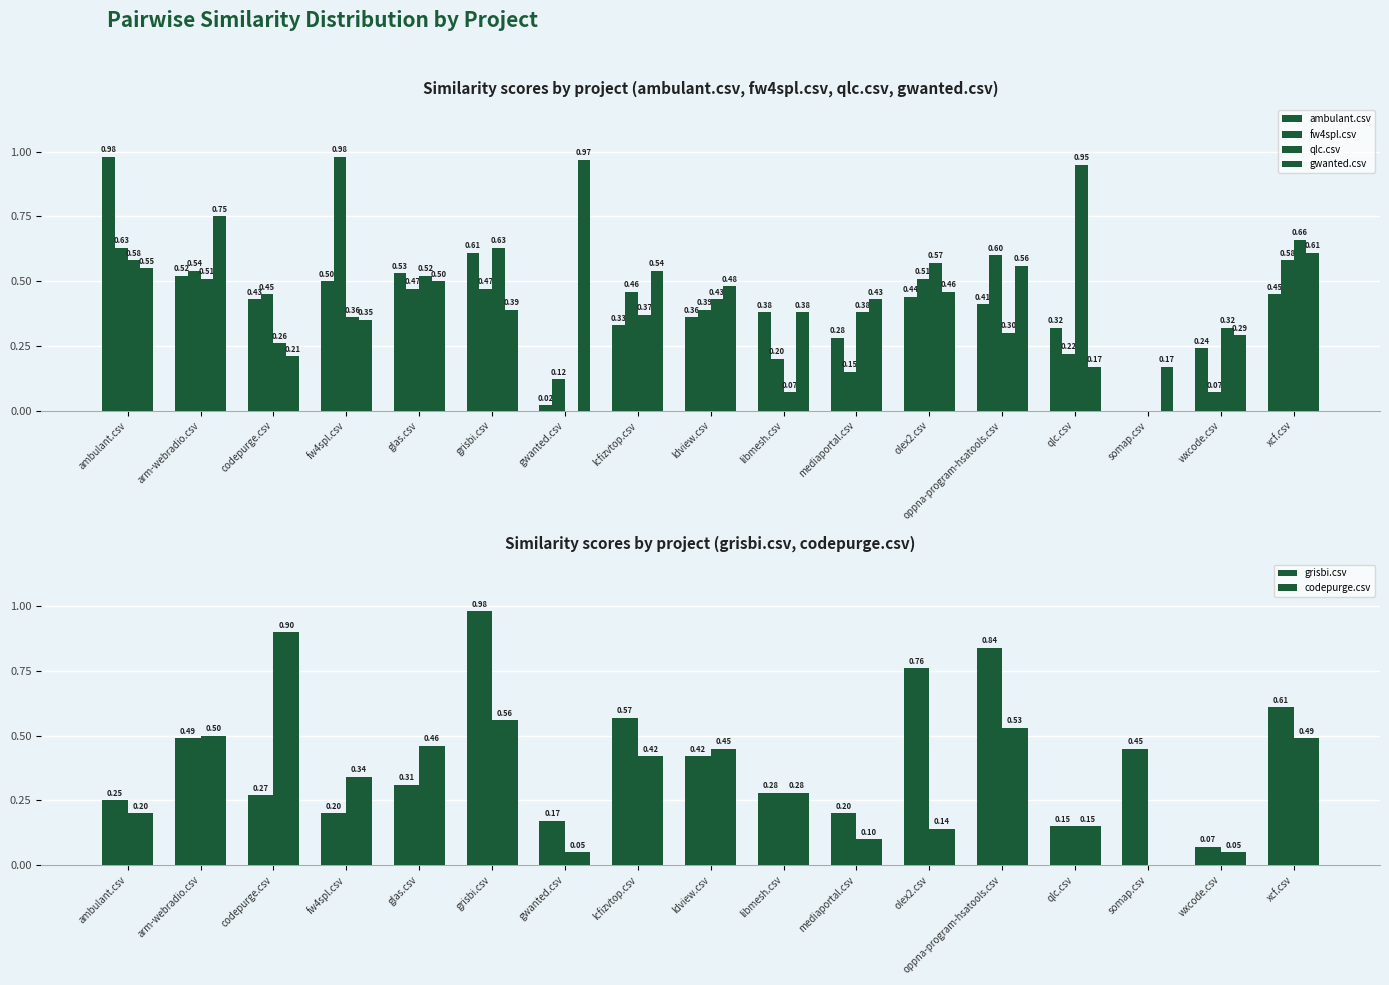

The value of ambulant.csv at ambulant.csv is 1.0. True or false?

True